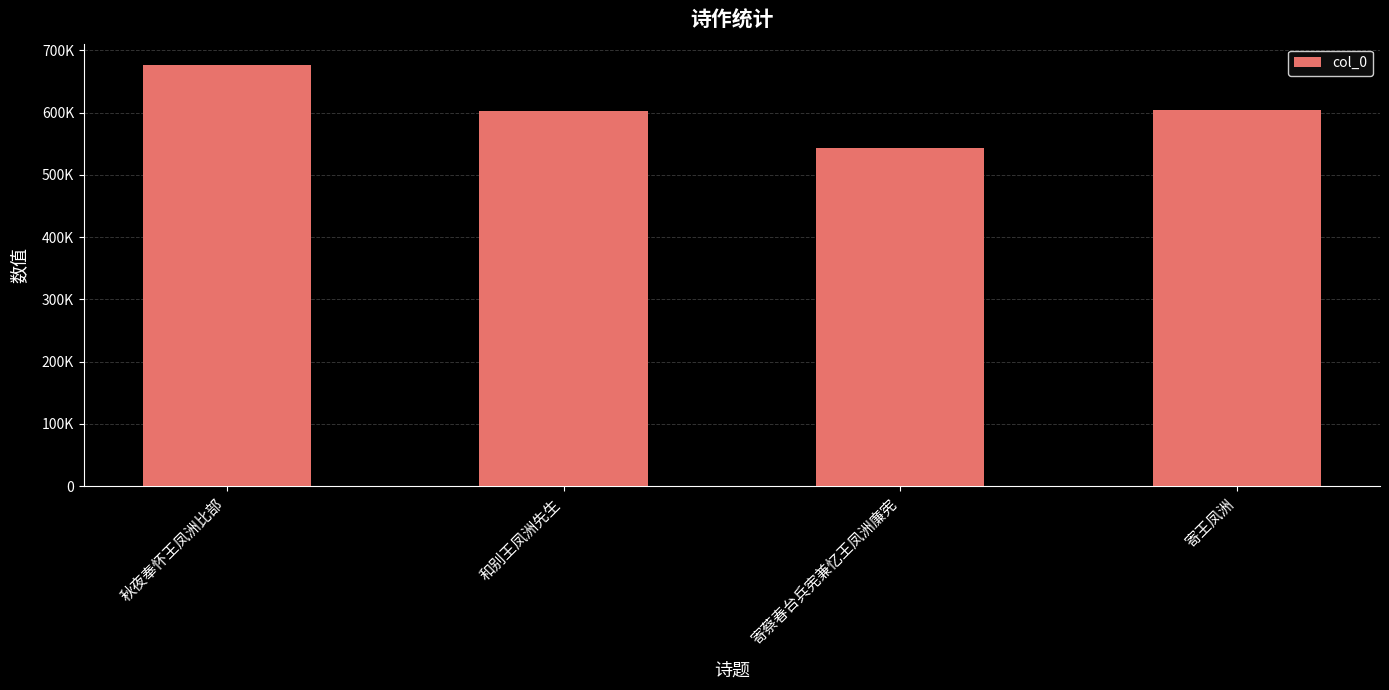

Is it true that the value at 秋夜奉怀王凤洲比部 is 676911?

True